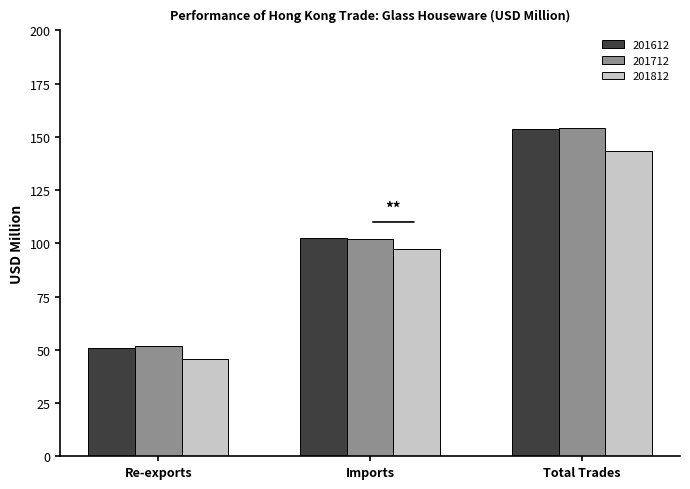

What is the total value across all series at Total Trades?

450.6